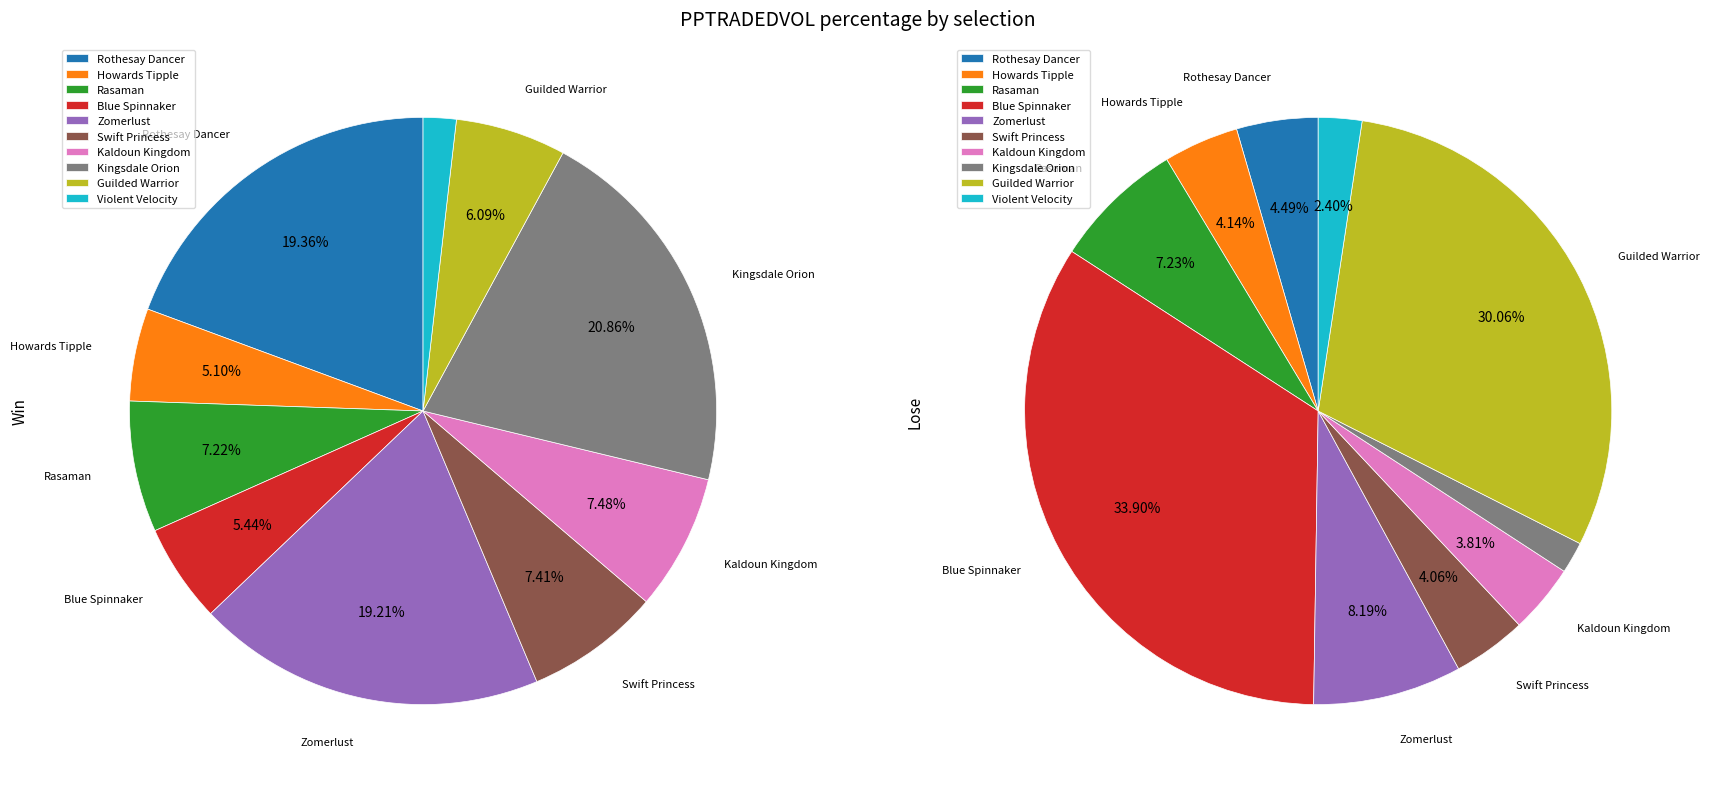

Does Rasaman represent more than half of the total?

No